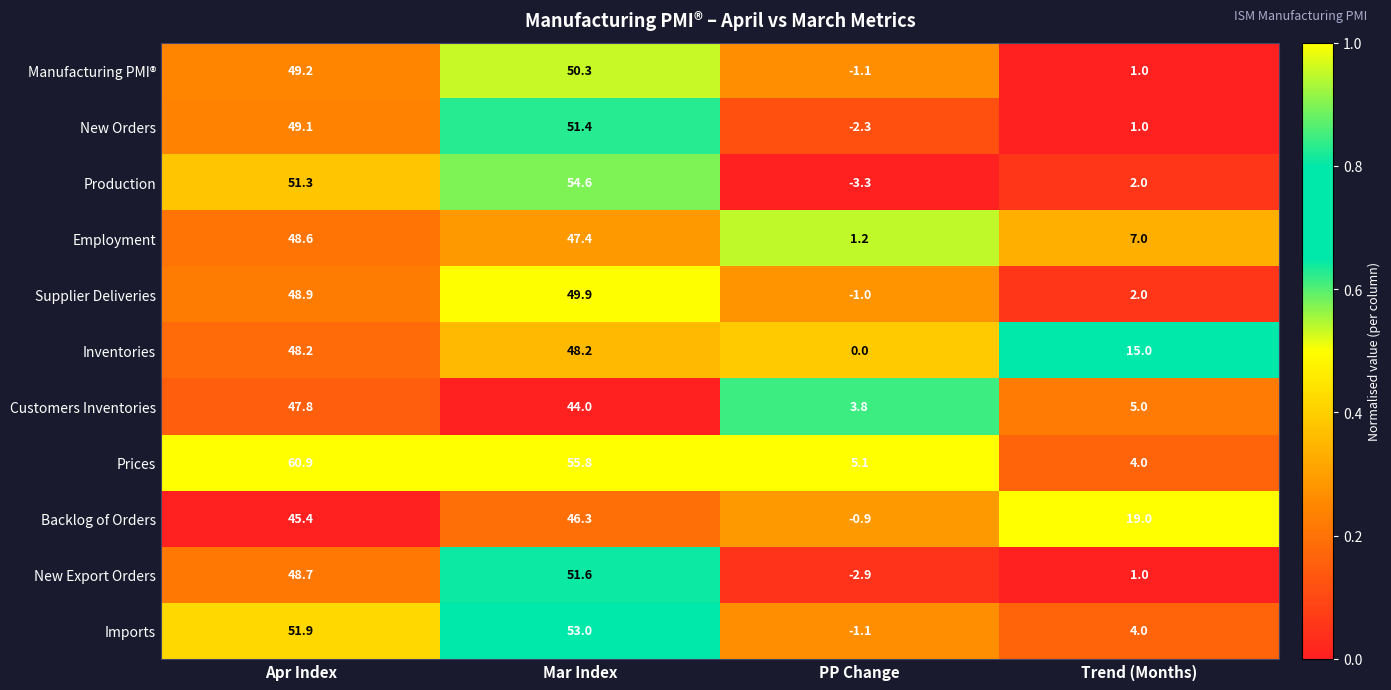

Which series has the largest total across all categories?

Prices